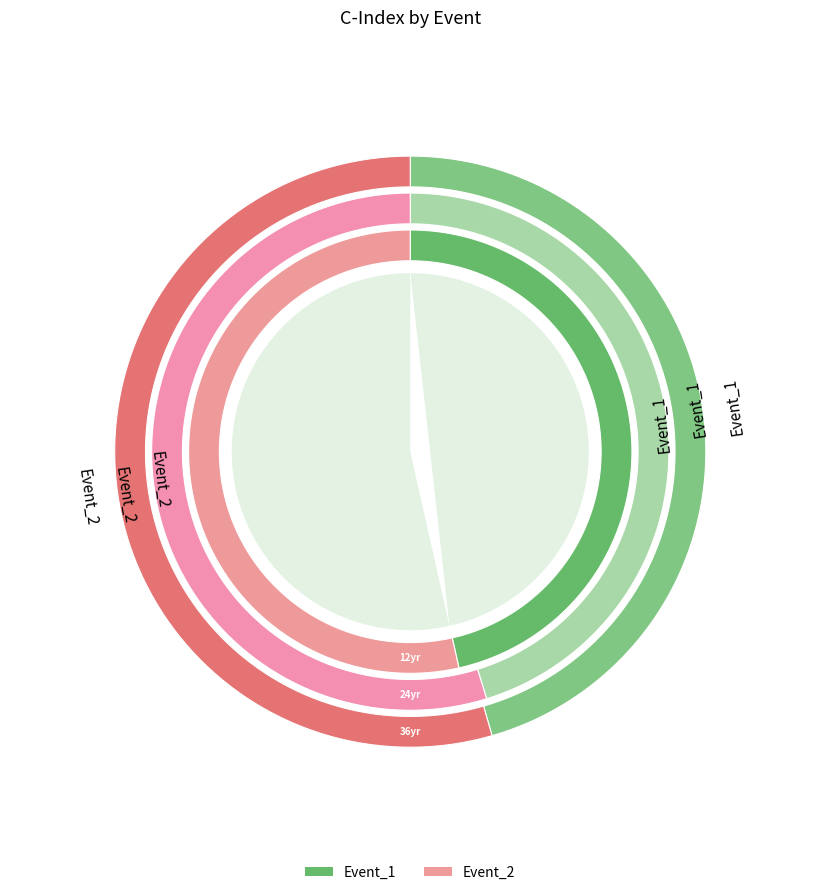

Which category has the biggest portion of the pie?

Event_2